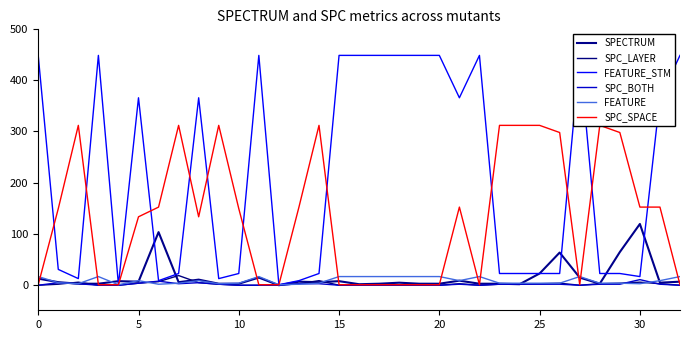

Where does the SPC_BOTH series first go above 1?

5